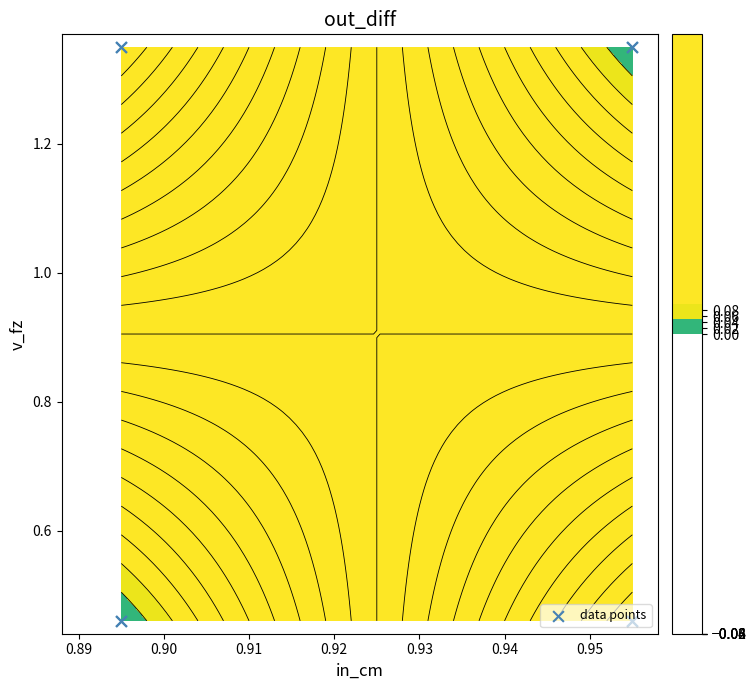

How many values are between 0 and 1?

4